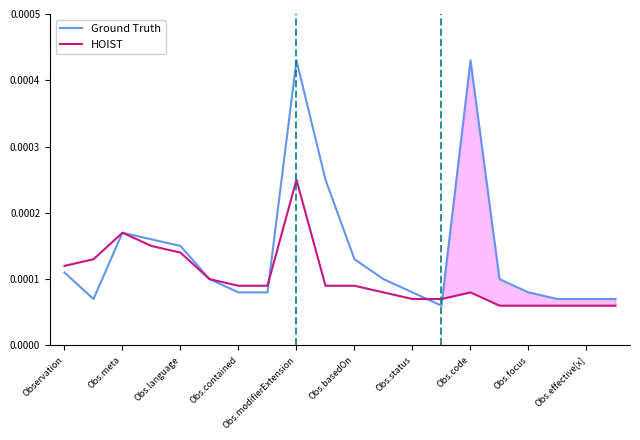

Does the chart have visible grid lines?

No